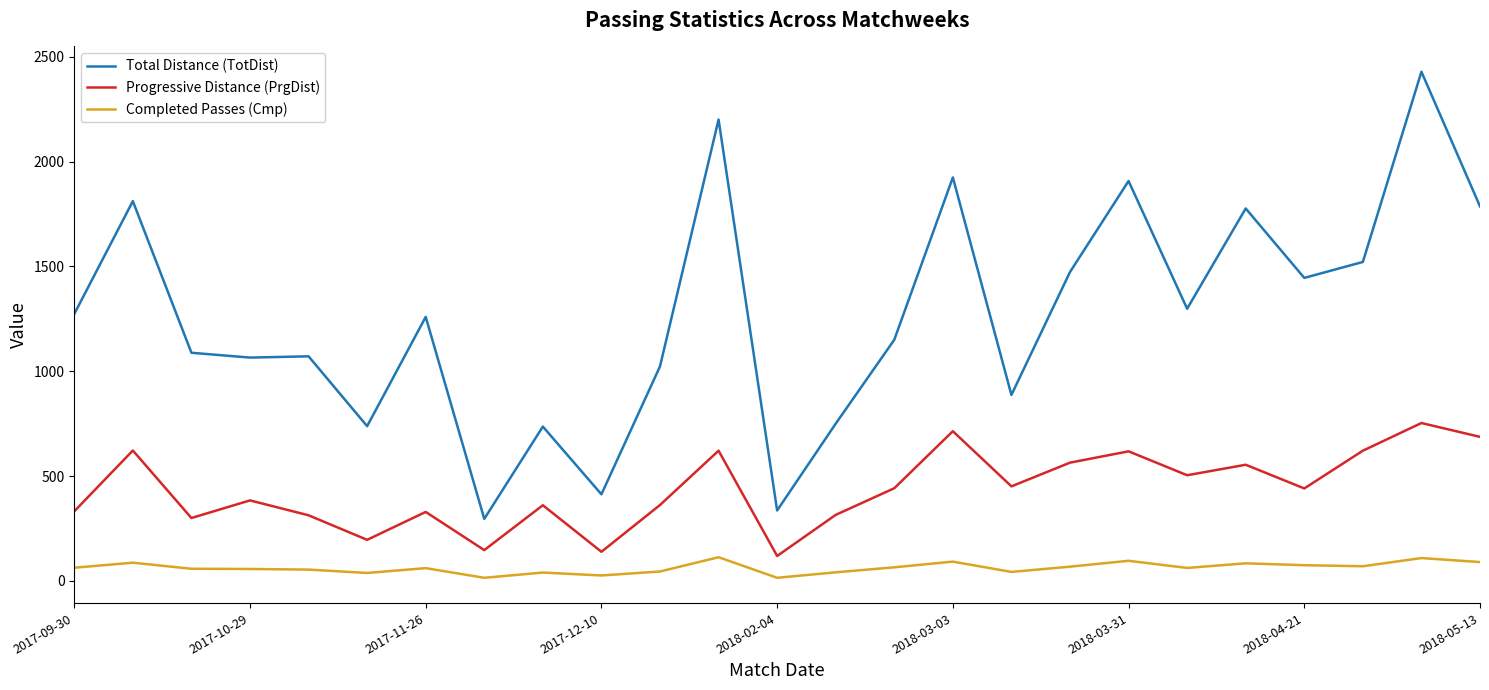

Which series has the largest range (max minus min)?

Total Distance (TotDist)